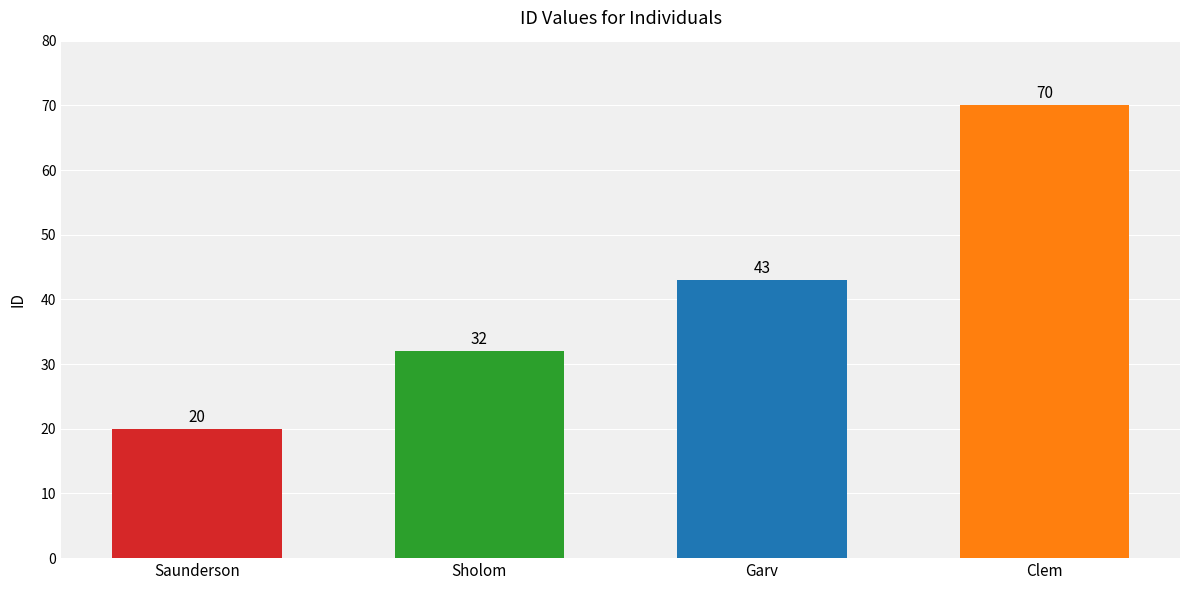

Is it true that the value at Saunderson is 26?

False